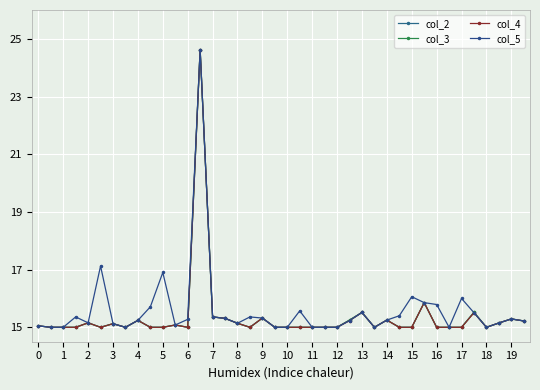

At which category does col_3 reach its first local peak?

2